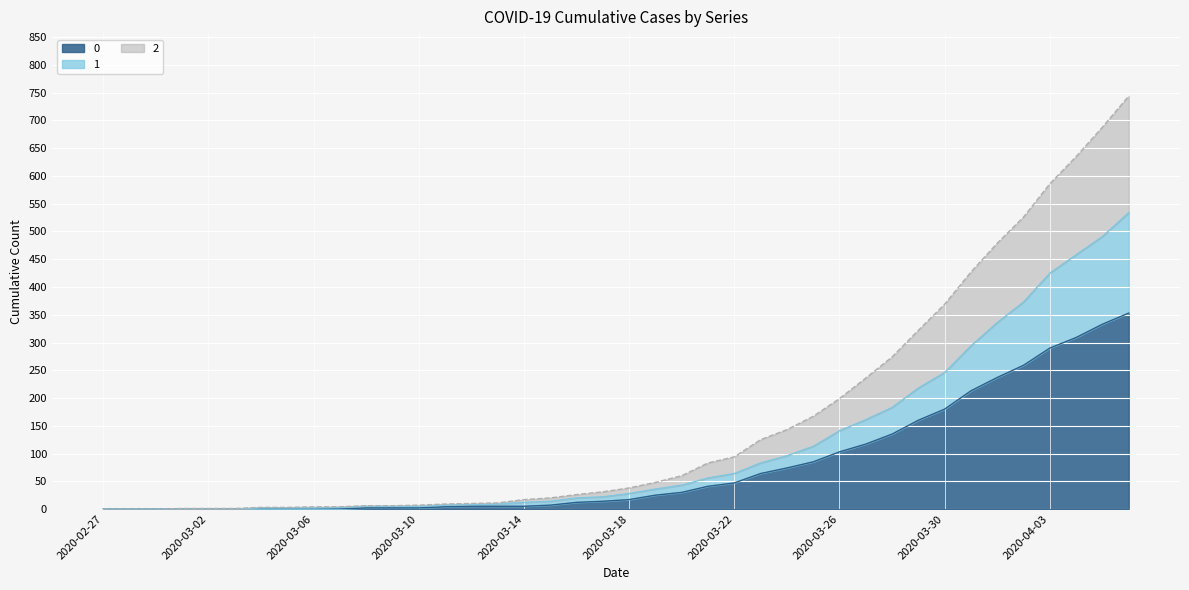

True or false: 1 has more than 2 points higher than both neighbors.

False